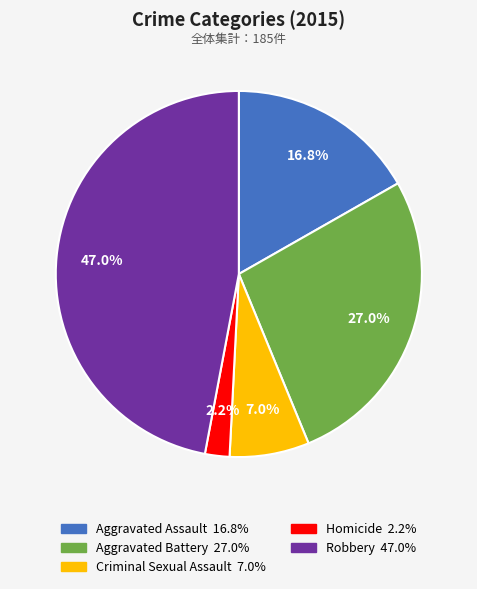

To the nearest percent, what is the average slice percentage?

20%